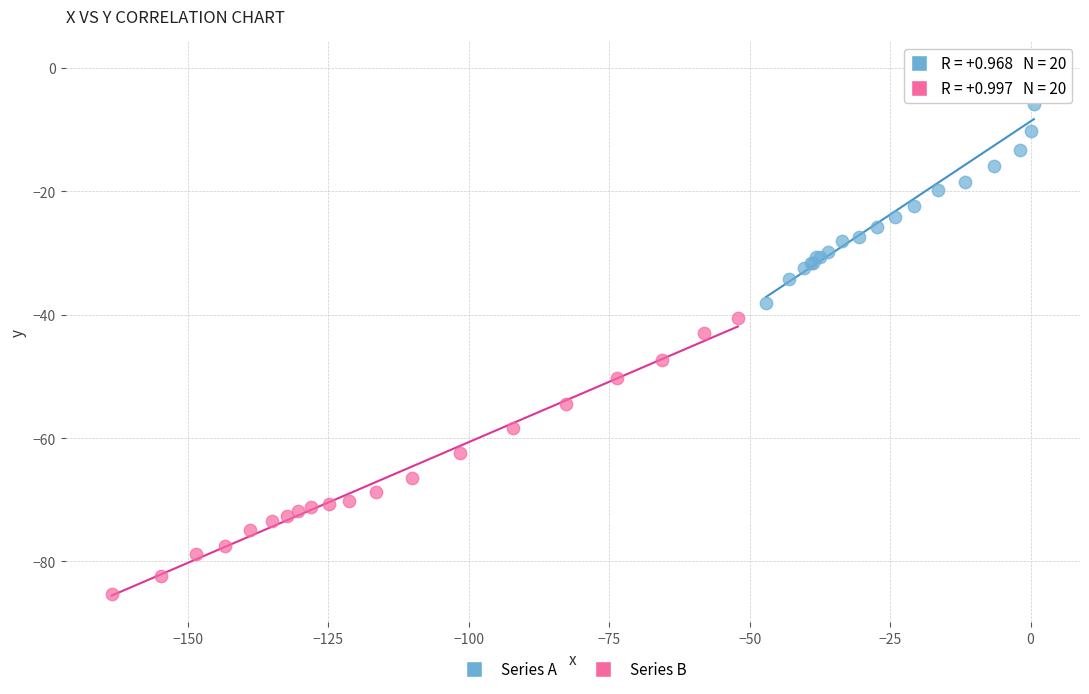

Which series contains the highest Y value?

Series A